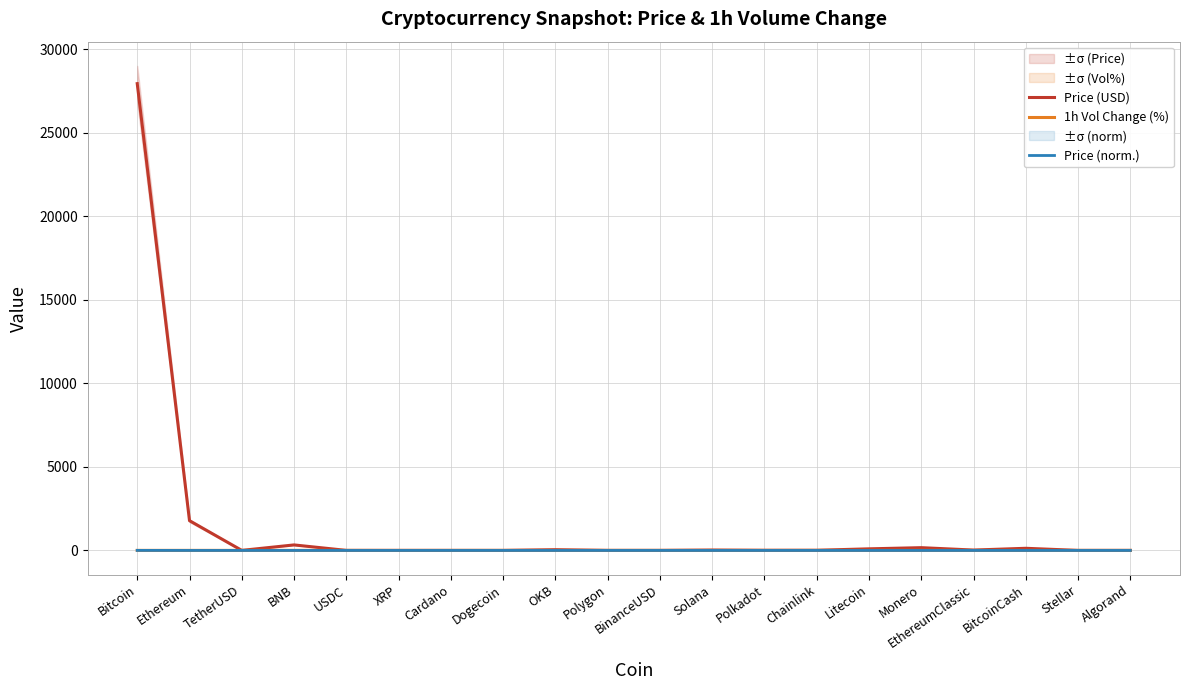

True or false: Price (USD) has a value of 0.1 at Stellar.

False